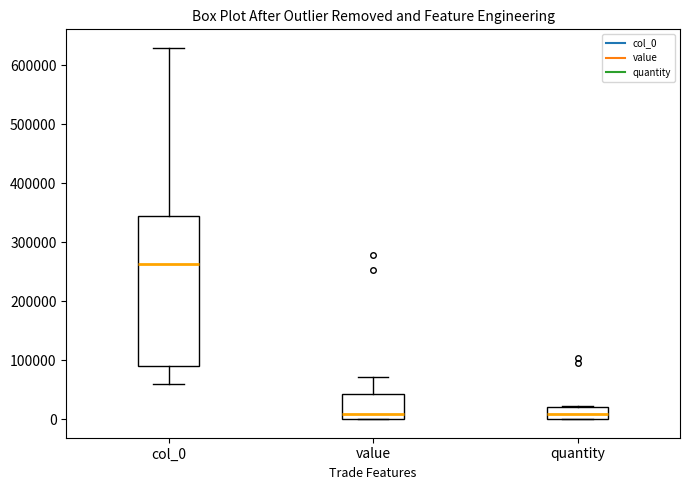

Reading left to right, transcribe this box plot: for each box, give where its median line is, the range the box spans, and where its two whiskers end, as read against the y-axis. The values are not printed on the chart, so give them approximately, as read against the axis.

col_0: median 260000, box 90000 to 340000, whiskers 60000 to 630000
value: median 10000, box 0 to 40000, whiskers 0 to 70000
quantity: median 10000, box 0 to 20000, whiskers 0 to 20000